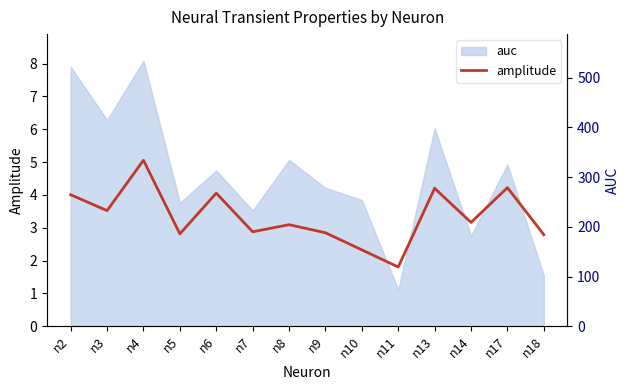

What is the difference between the auc_raw values at n7 and n8?

101.8